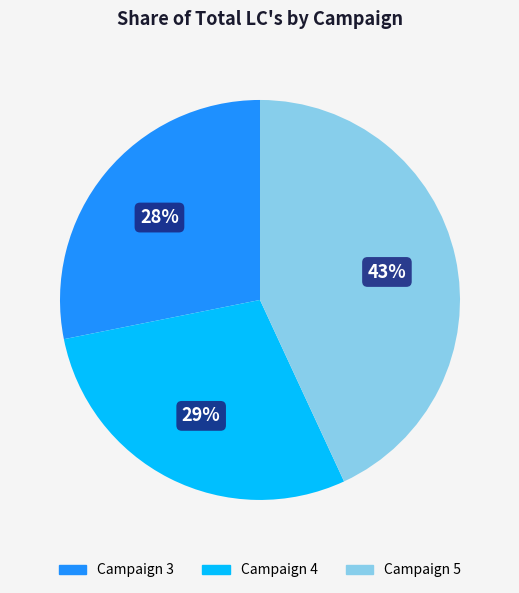

Do Campaign 3 and Campaign 5 together represent more than half of the pie?

Yes